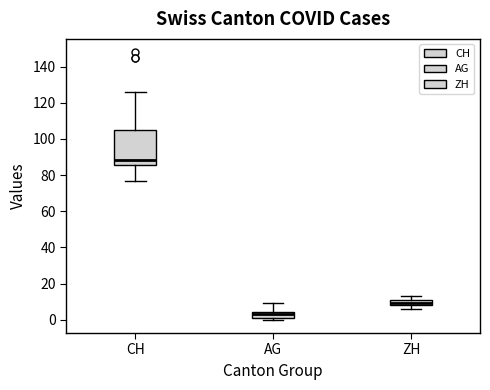

Which box's median line is the highest?

CH